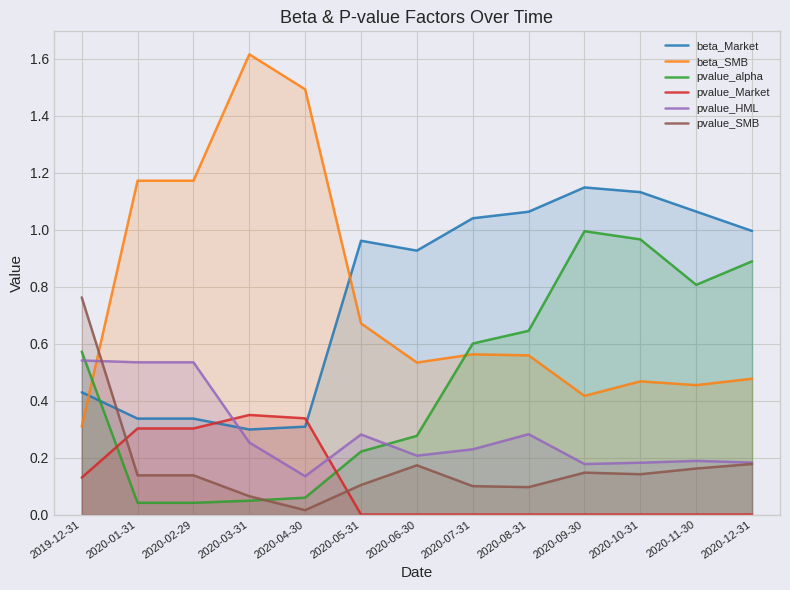

After their last crossing, which series has the higher values: pvalue_Market or pvalue_SMB?

pvalue_SMB